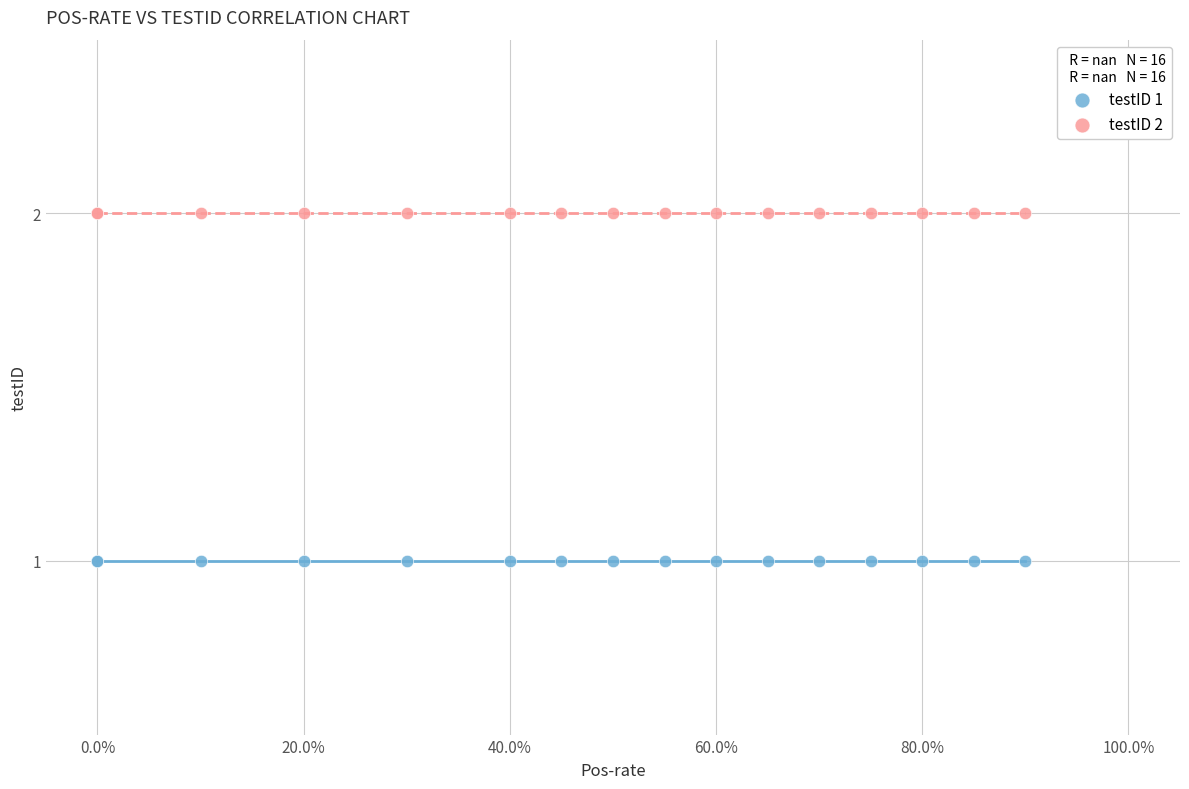

Which series reaches the maximum Y coordinate?

testID 2